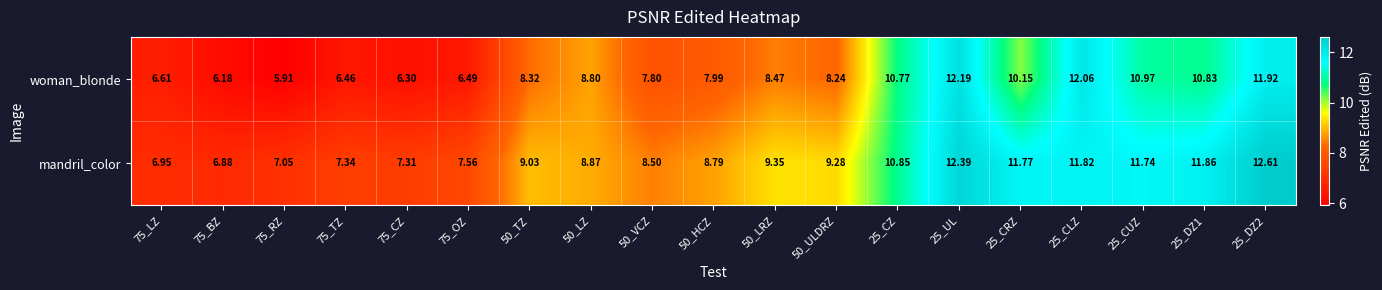

Count the number of data series in this chart.

2